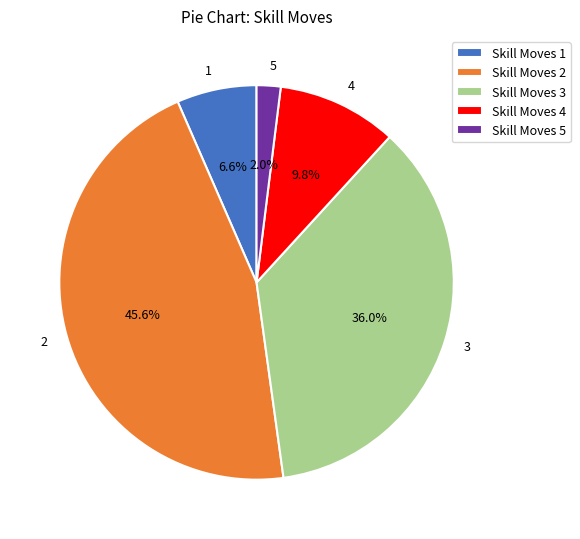

Which has a higher value, 5 or 2?

2